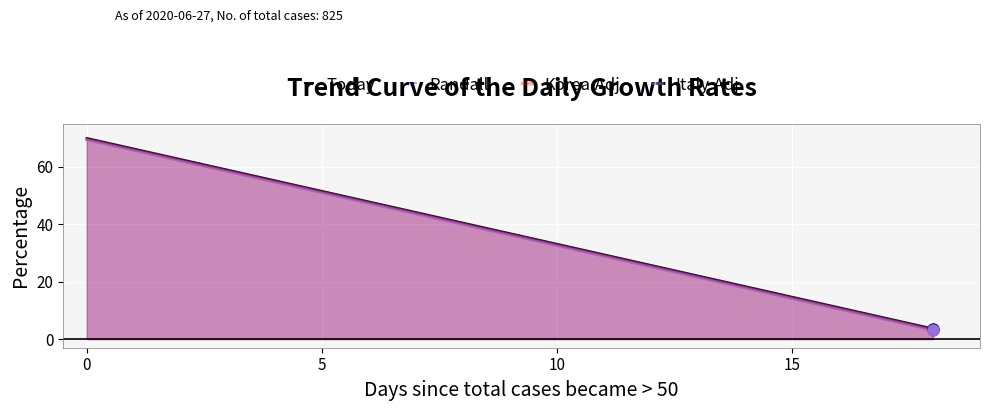

What are all the series names shown in the legend?

Today, Randall, Korea.Adj, Italy.Adj